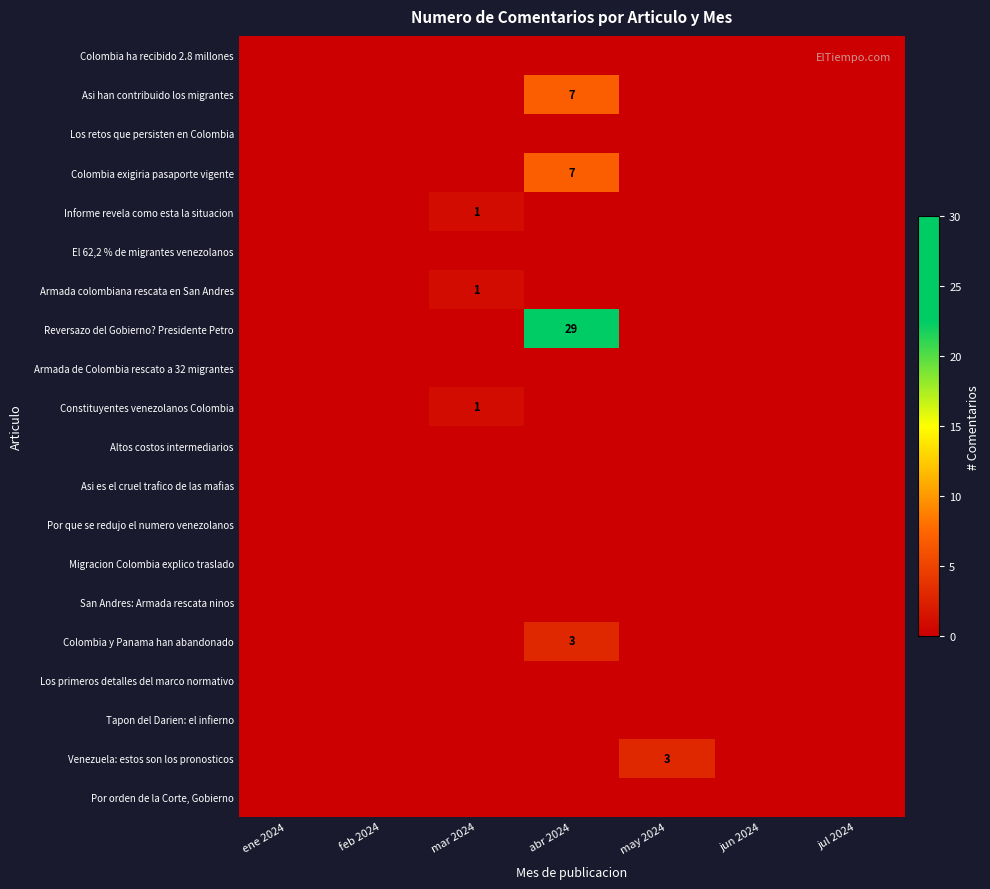

How many series are shown in this chart?

20